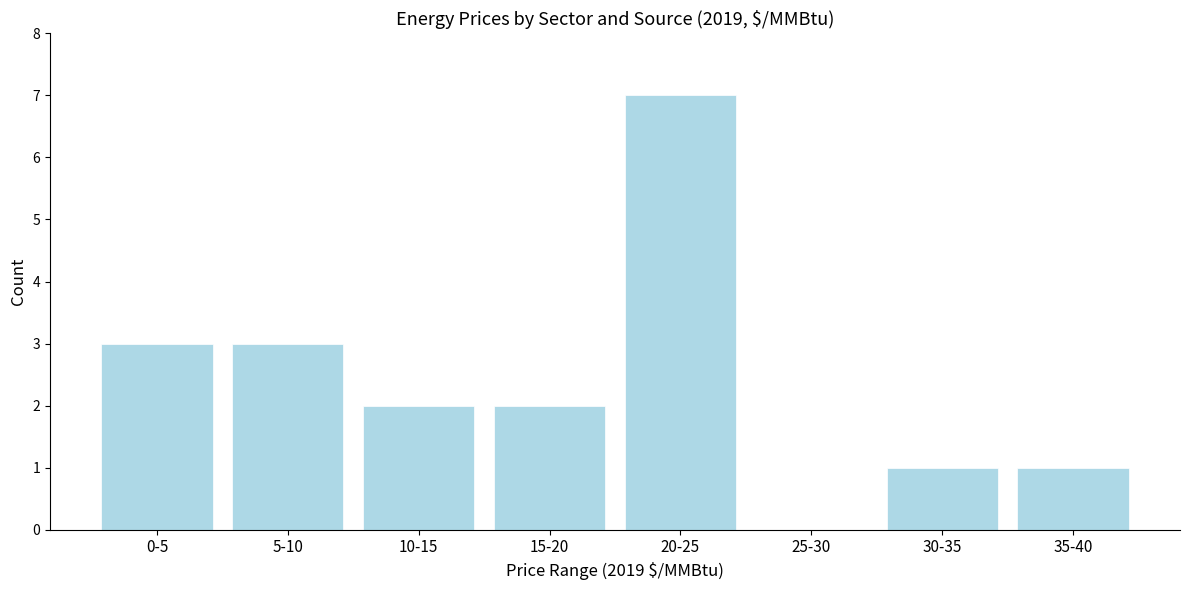

Reading left to right, transcribe all the data shown in this chart.

0-5=3	5-10=3	10-15=2	15-20=2	20-25=7	25-30=0	30-35=1	35-40=1